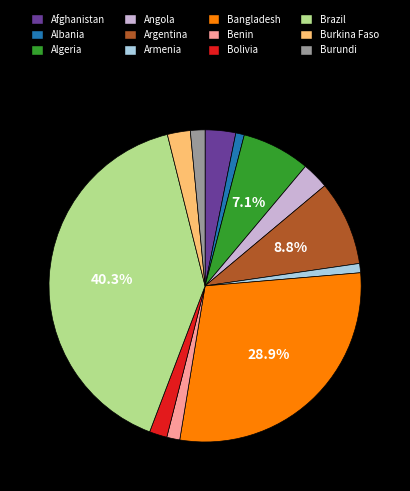

Combined, what portion of the pie is Brazil and Algeria?

47.4%